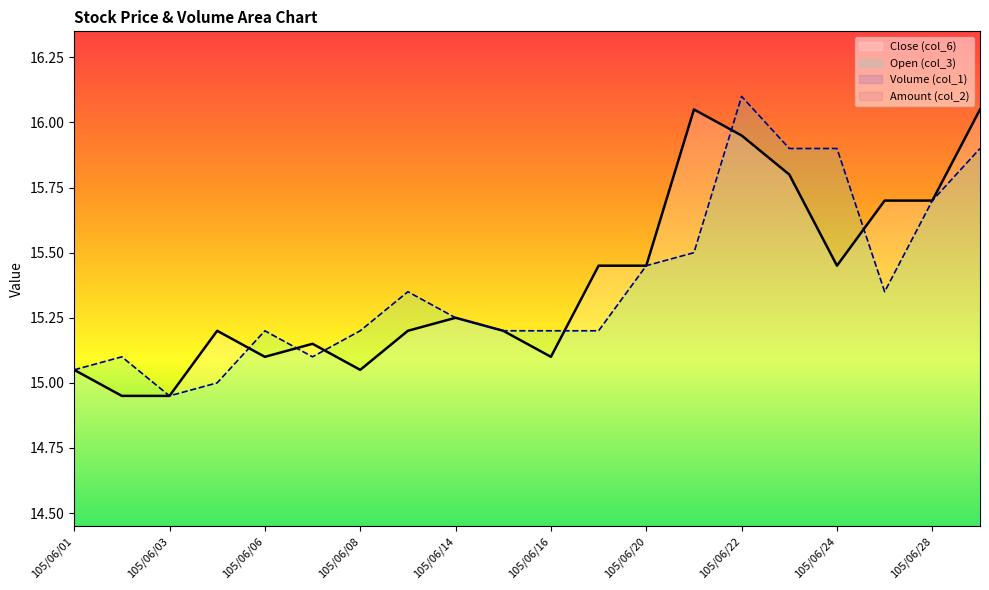

How many interior local peaks does the Open (col_3) series have?

4